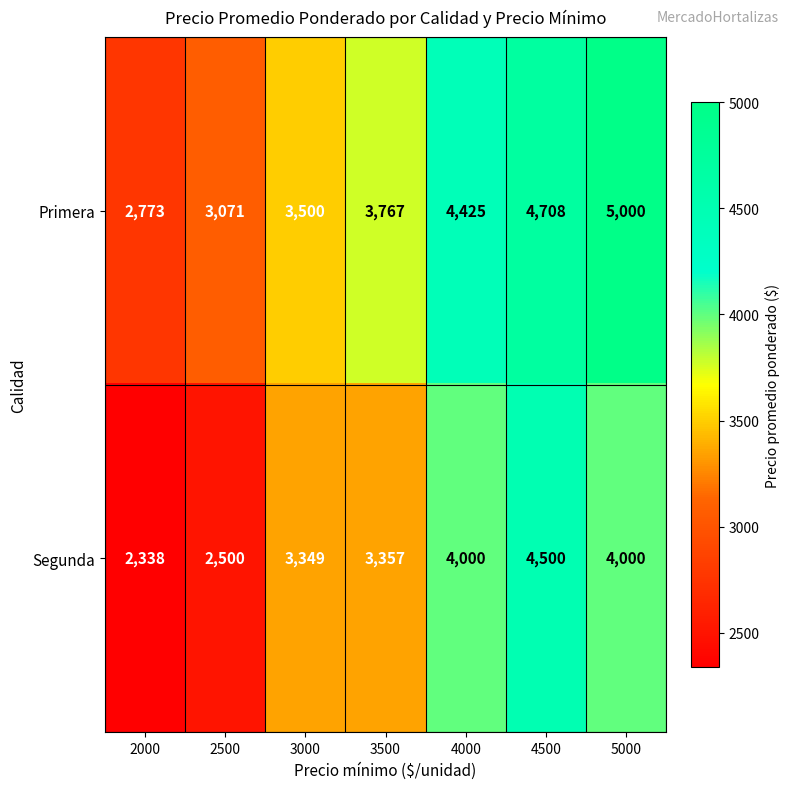

How many data points does each series have?

7